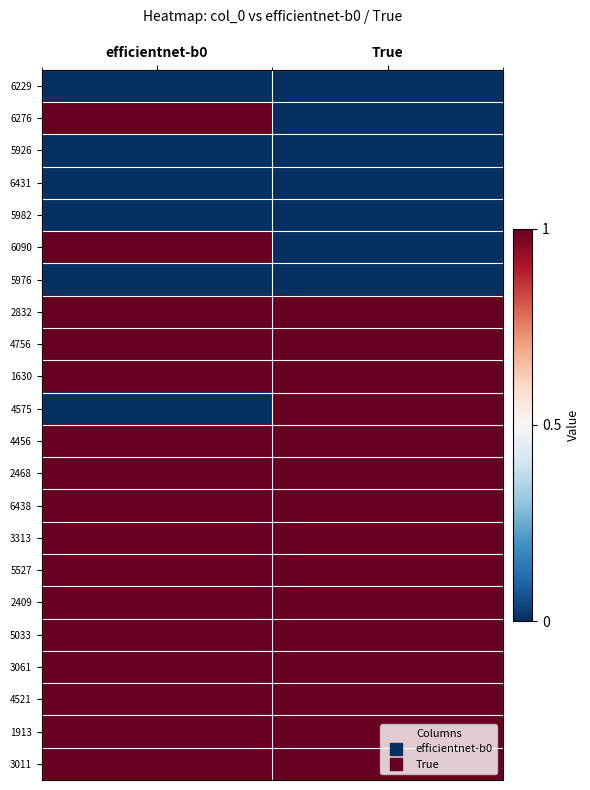

Which series has the largest total across all categories?

2832